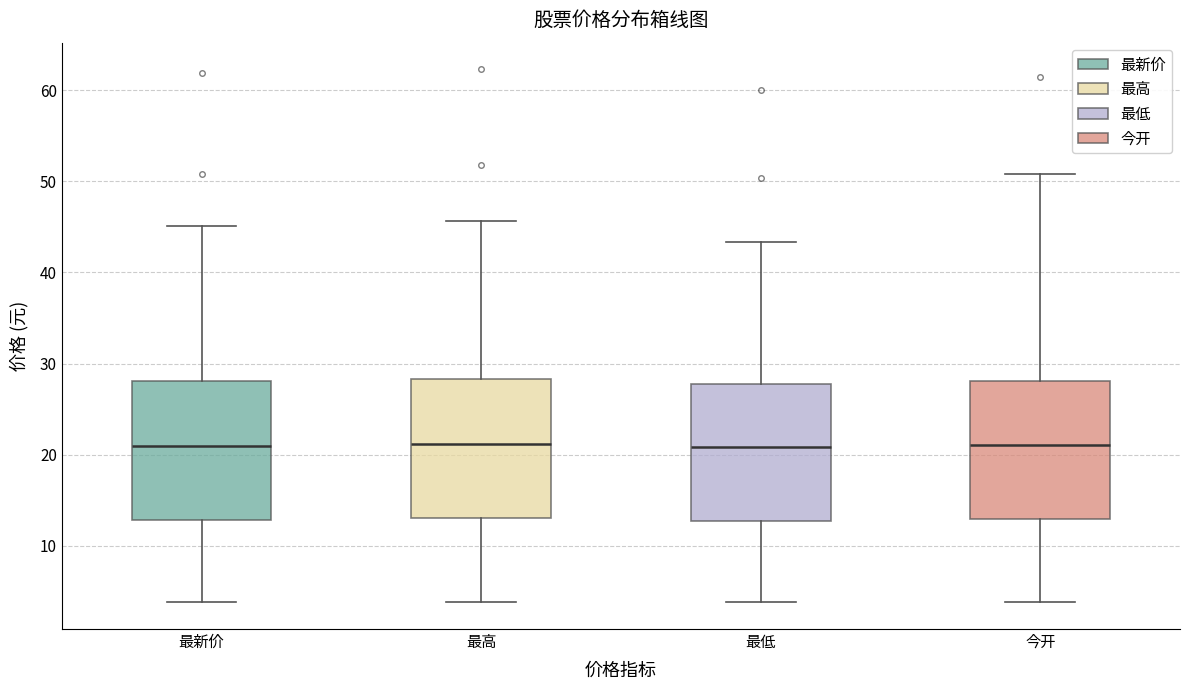

Reading left to right, read every box against the y-axis: the position of its median line, the range the box covers, and the ends of its whiskers. The values are not printed on the chart, so give them approximately, as read against the axis.

最新价: median 21, box 13 to 28, whiskers 4 to 45
最高: median 21, box 13 to 28, whiskers 4 to 46
最低: median 21, box 13 to 28, whiskers 4 to 43
今开: median 21, box 13 to 28, whiskers 4 to 51